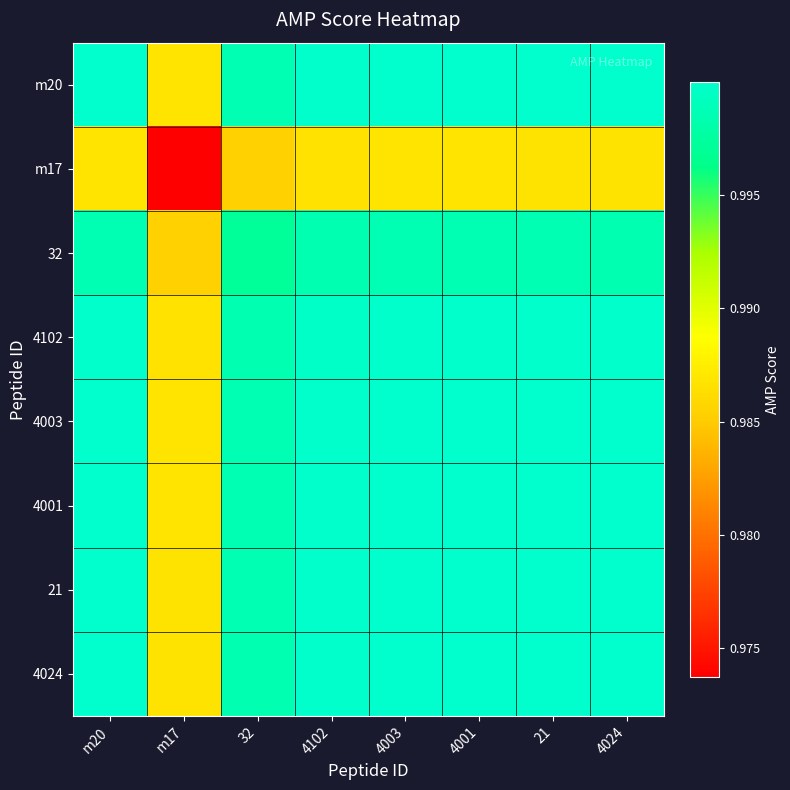

What is the smallest value displayed?

1.0